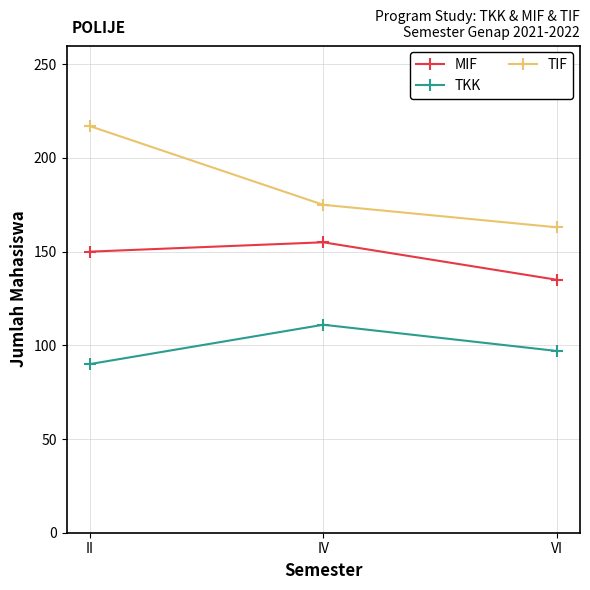

Reading left to right, extract all data points from this chart.

MIF: 150	155	135
TKK: 90	111	97
TIF: 217	175	163